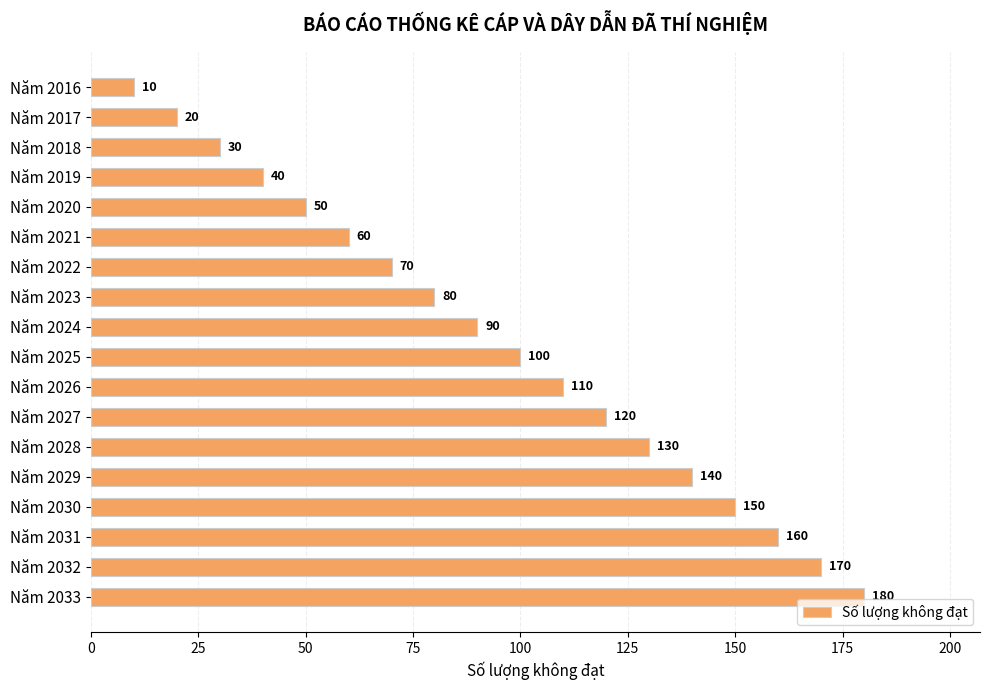

What is the value of the 8th bar from the top?

80